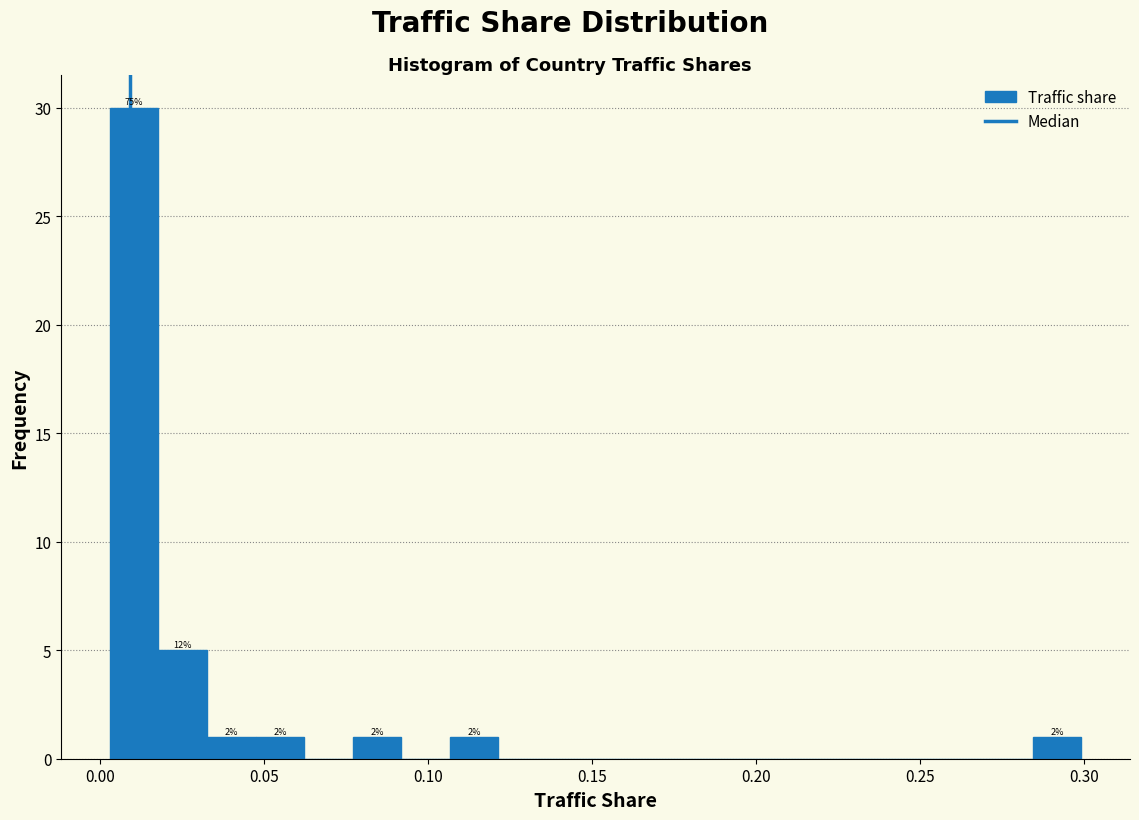

Around what value on the x-axis is the tallest bar? Give the approximate position of its centre, as read against the axis.

0.010